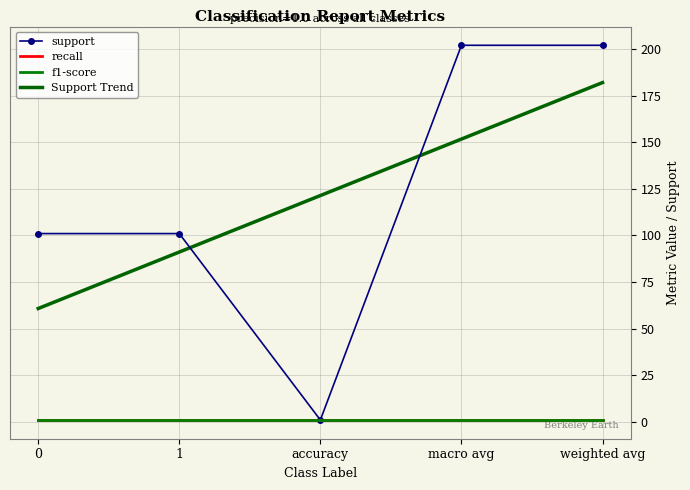

What is the lowest value of the support series?

1